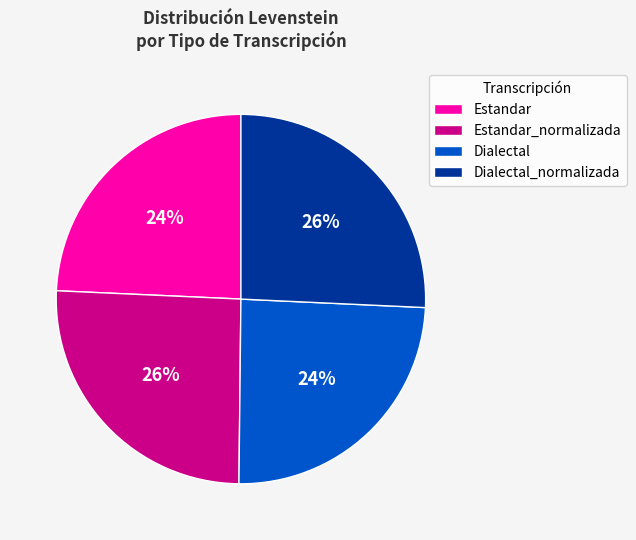

What percentage is the Estandar slice, to the nearest percent?

24%